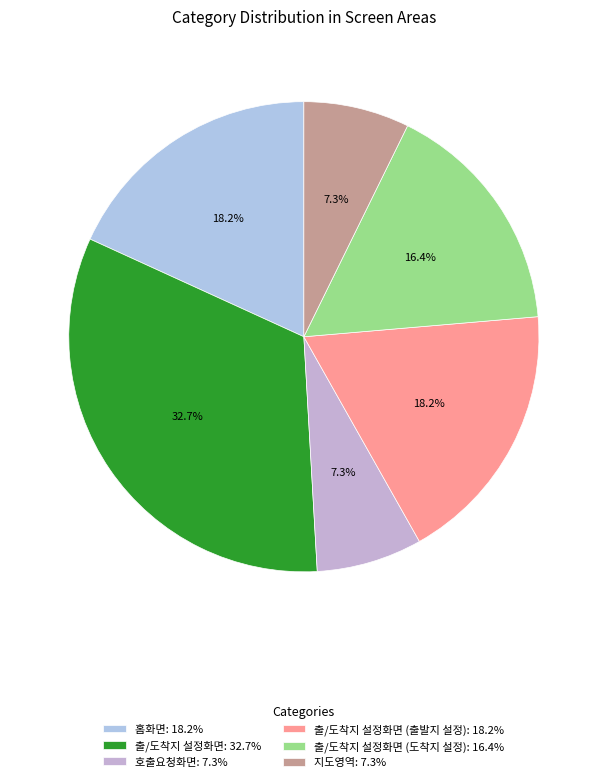

How many slices are in this pie chart?

6